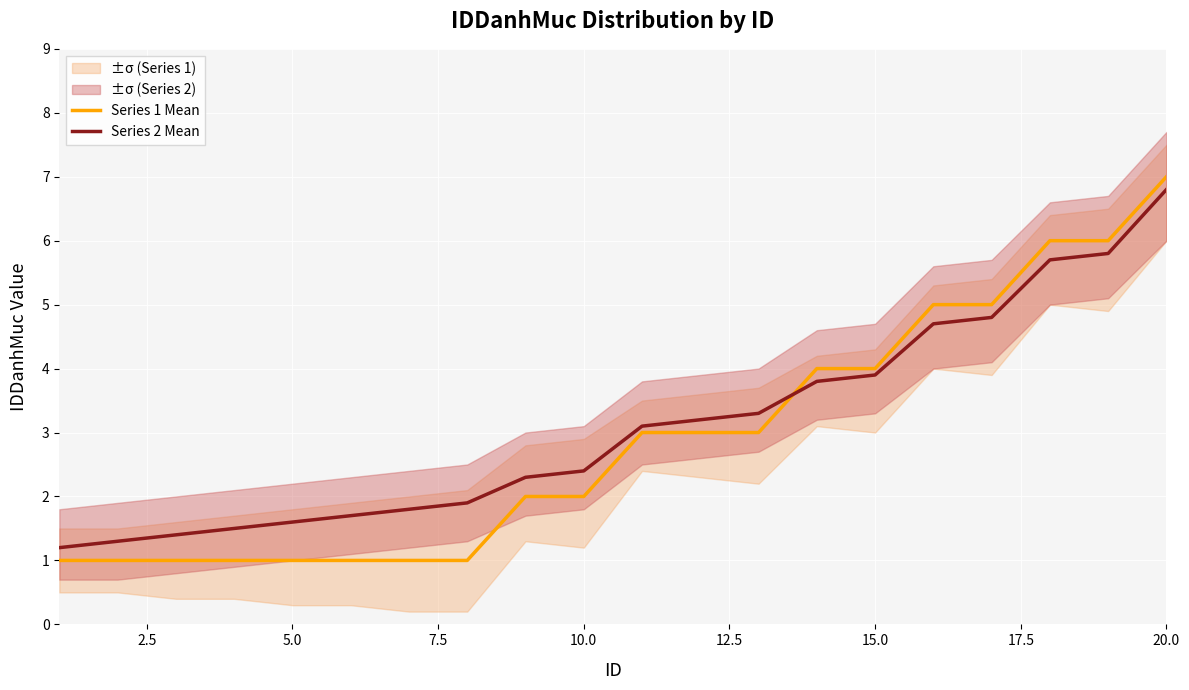

What is the sum of all Series 2 Mean values?

62.2